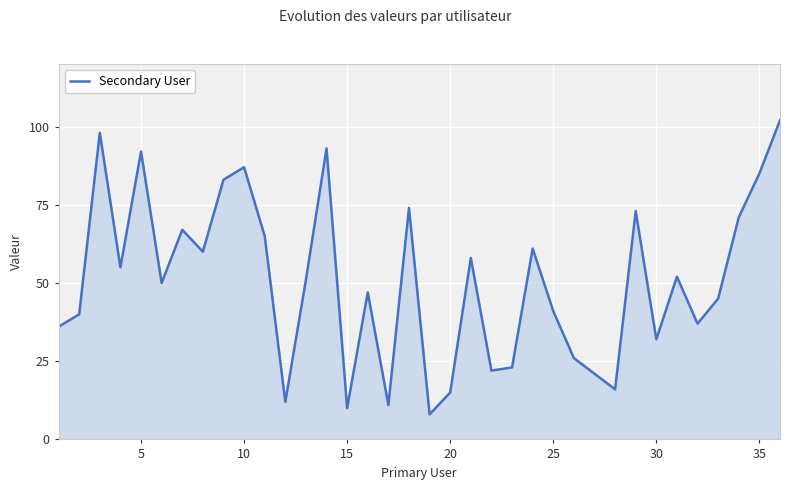

What is the difference between the maximum and minimum values?

94